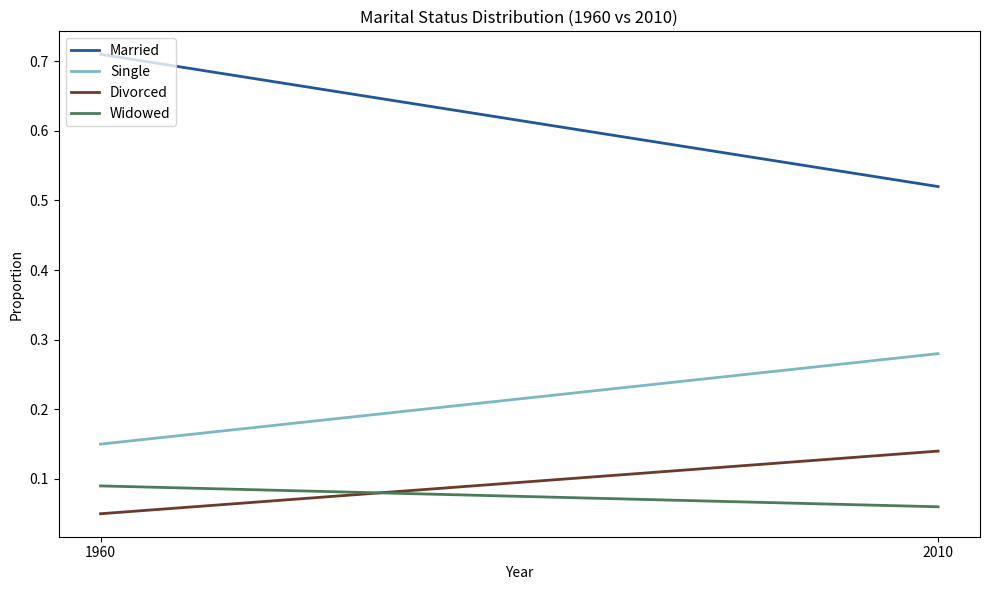

The Widowed series shows 0.0 at 2010. True or false?

False